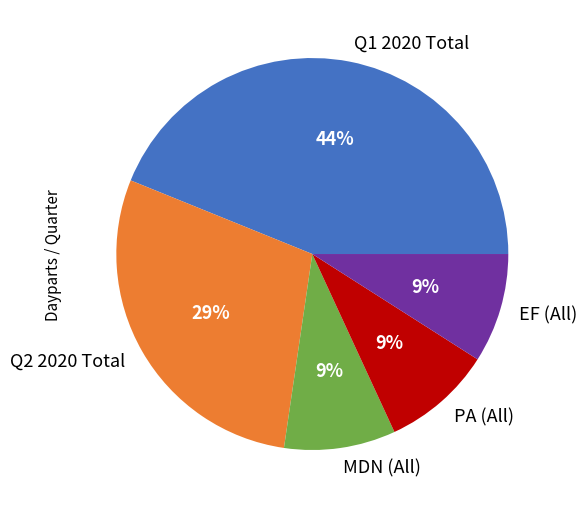

Is there any slice that represents more than half of the pie?

No